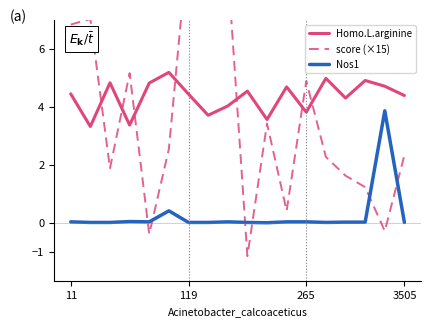

What is the lowest value of the score (×15) series?

-1.2